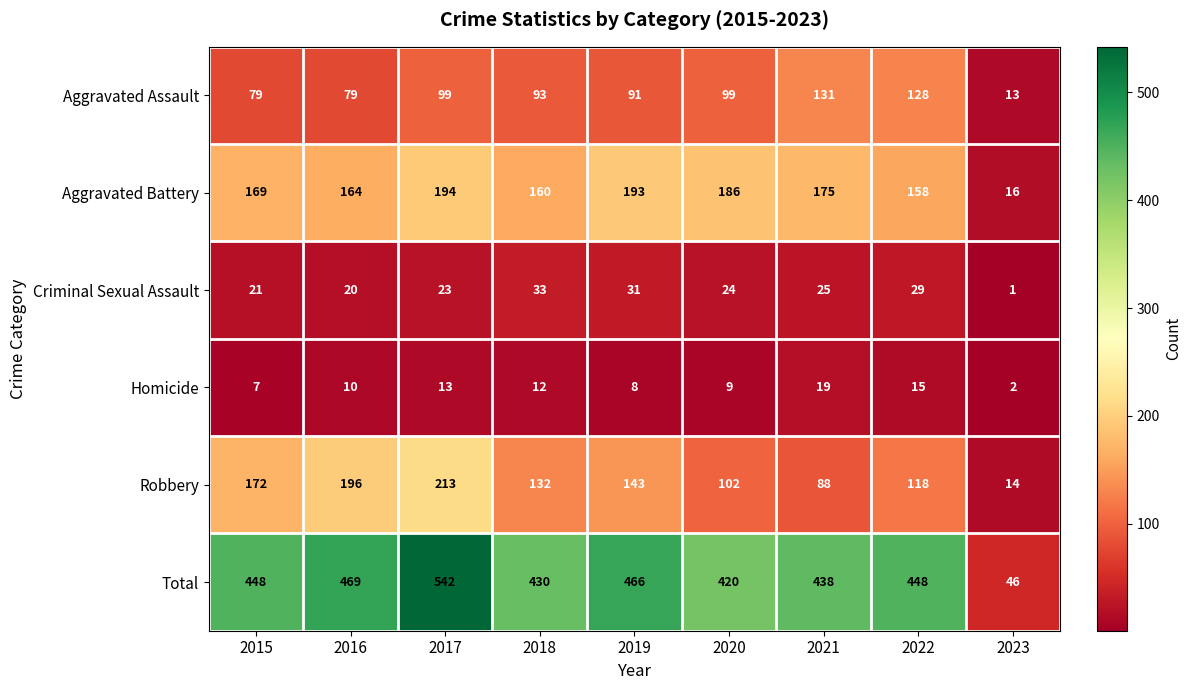

List the labels in order of Aggravated Battery value, smallest first.

2023, 2022, 2018, 2016, 2015, 2021, 2020, 2019, 2017